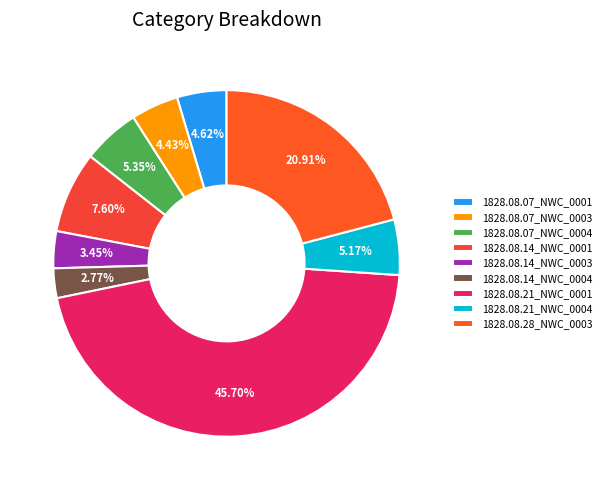

Which slice is the largest?

1828.08.21_NWC_0001